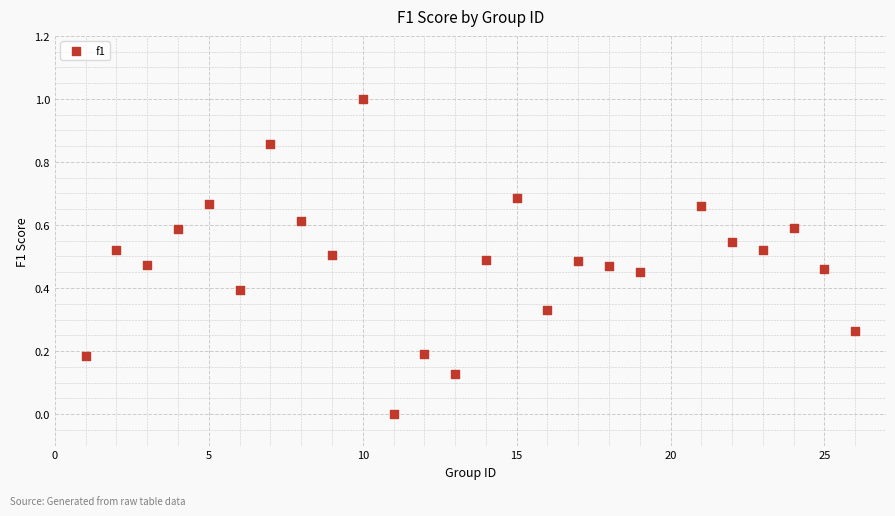

What is the range of Y values (max minus min)?

1.0